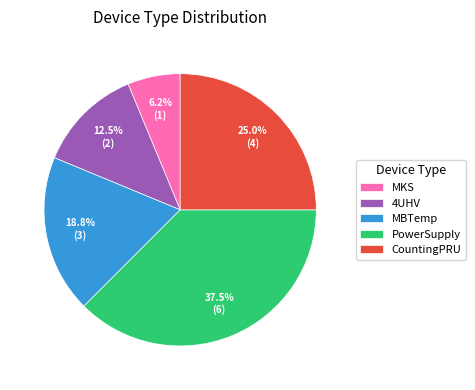

What is the smallest slice in the pie chart?

MKS